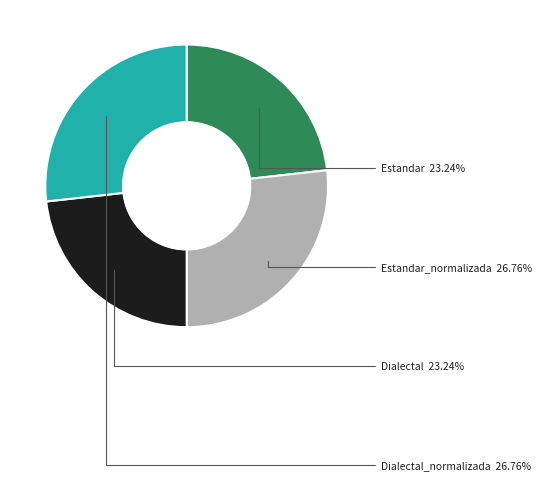

To the nearest percent, what is the average slice percentage?

25%